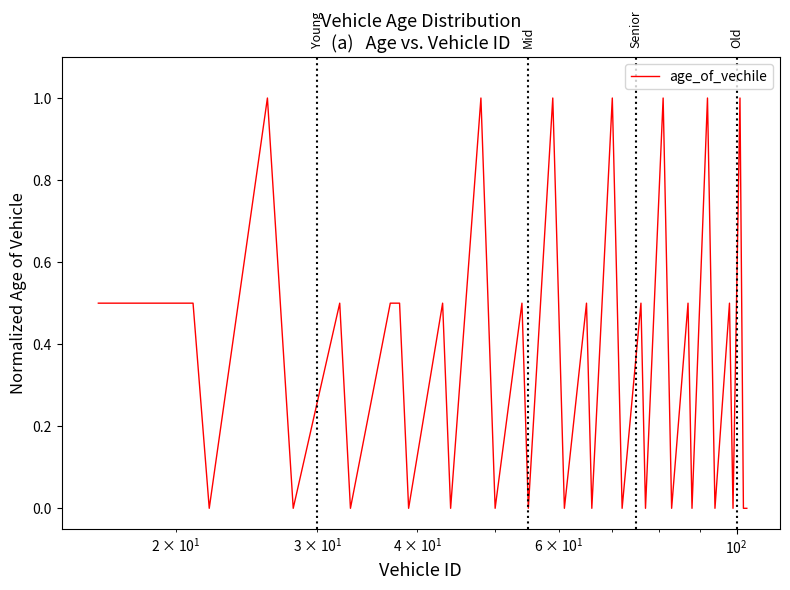

What is the difference between the maximum and minimum values?

1.0